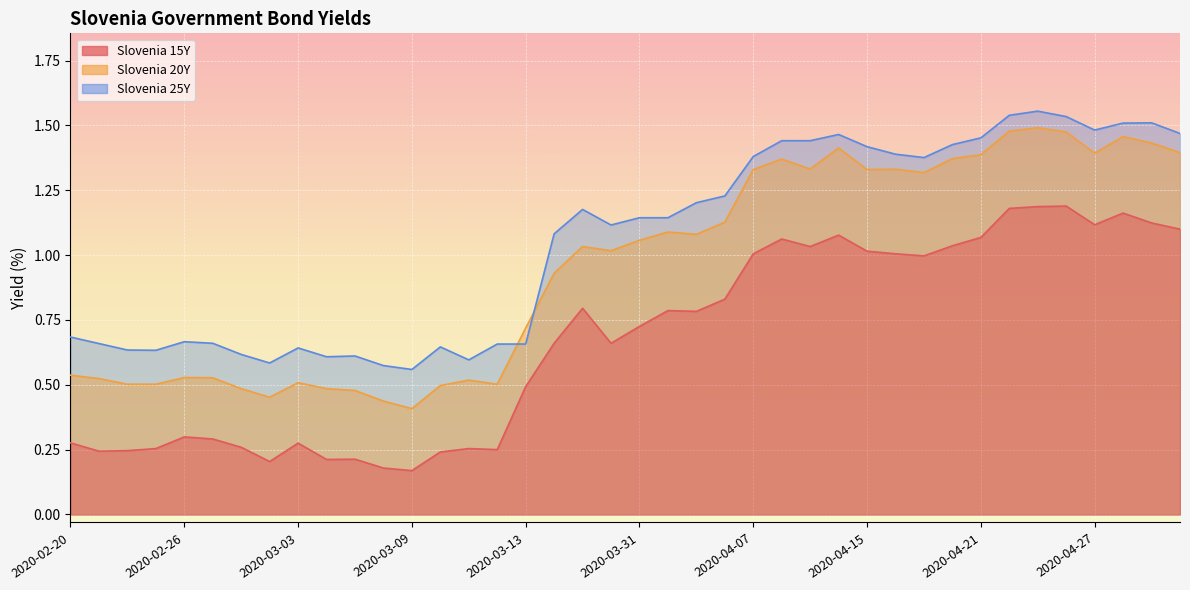

What is the spread (max minus min) of values at 2020-03-09?

0.4